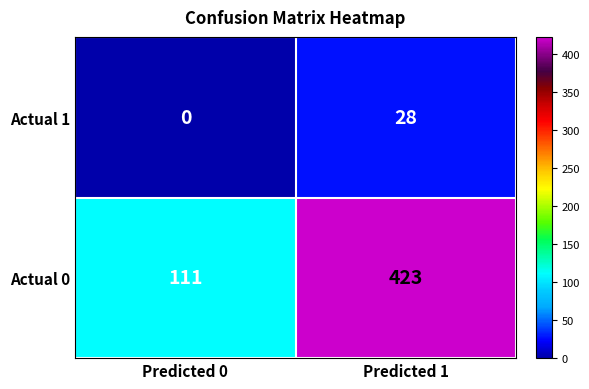

What is the average value of the Actual 0 series?

267